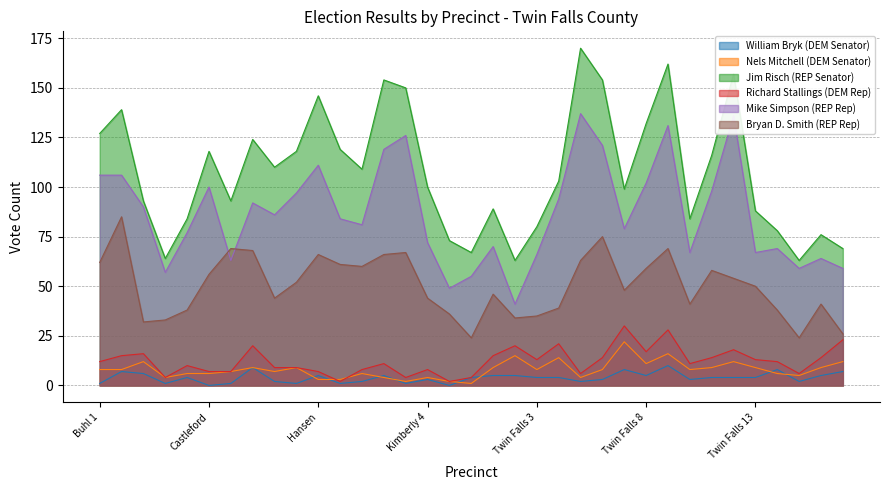

What is the maximum value shown in the chart?

170